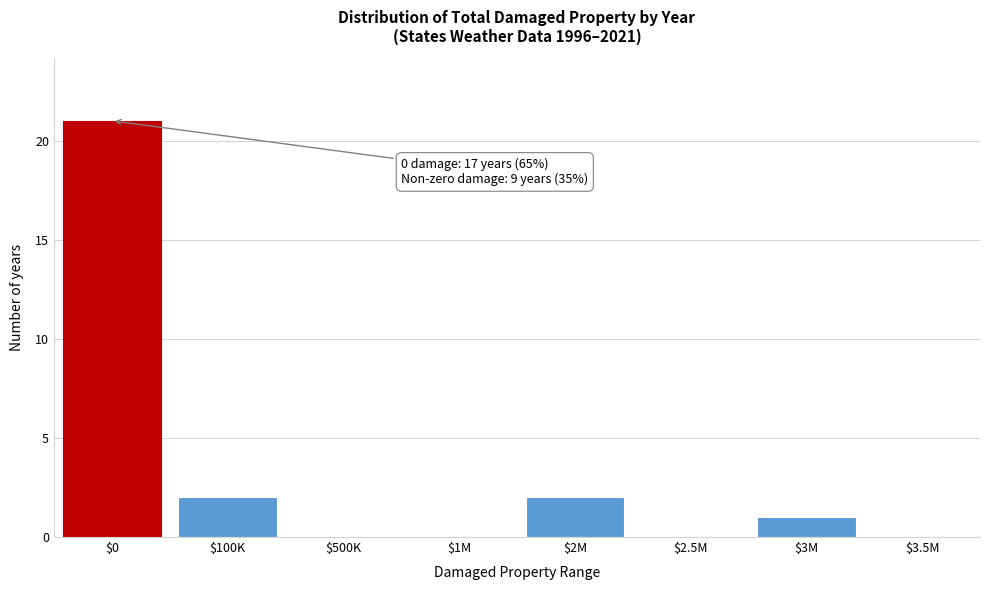

At which category does the chart reach its peak across all series?

$0